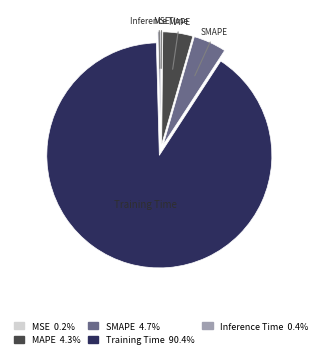

Which category has the biggest portion of the pie?

Training Time